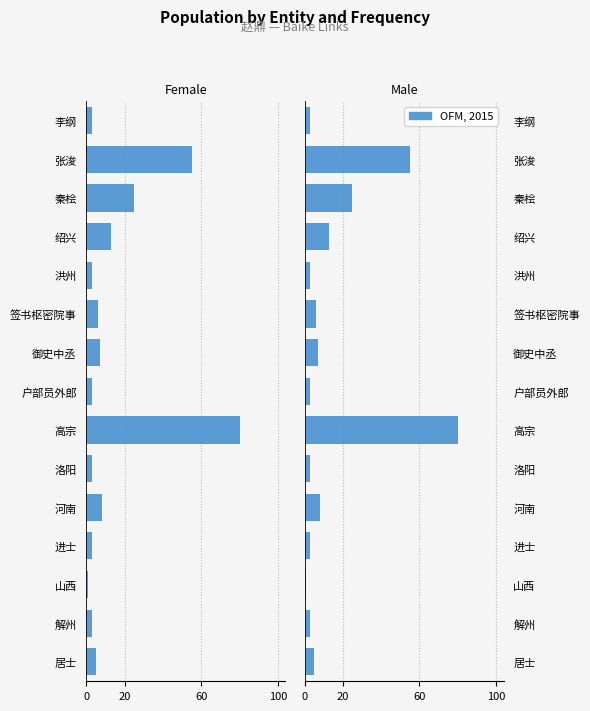

The OFM, 2015 series shows 3 at 进士. True or false?

True